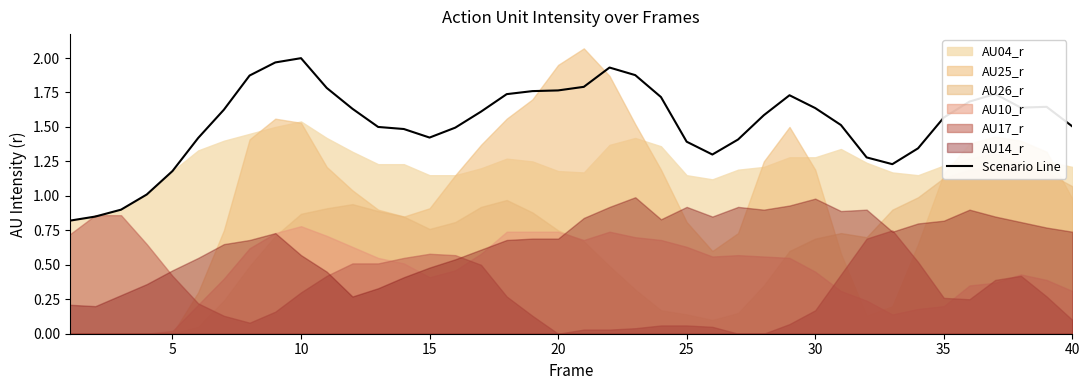

Reading left to right, what are all the values shown in this chart?

0.8	0.8	0.9	1.0	1.2	1.4	1.6	1.9	2.0	2.0	1.8	1.6	1.5	1.5	1.4	1.5	1.6	1.7	1.8	1.8	1.8	1.9	1.9	1.7	1.4	1.3	1.4	1.6	1.7	1.6	1.5	1.3	1.2	1.3	1.6	1.7	1.7	1.6	1.6	1.5